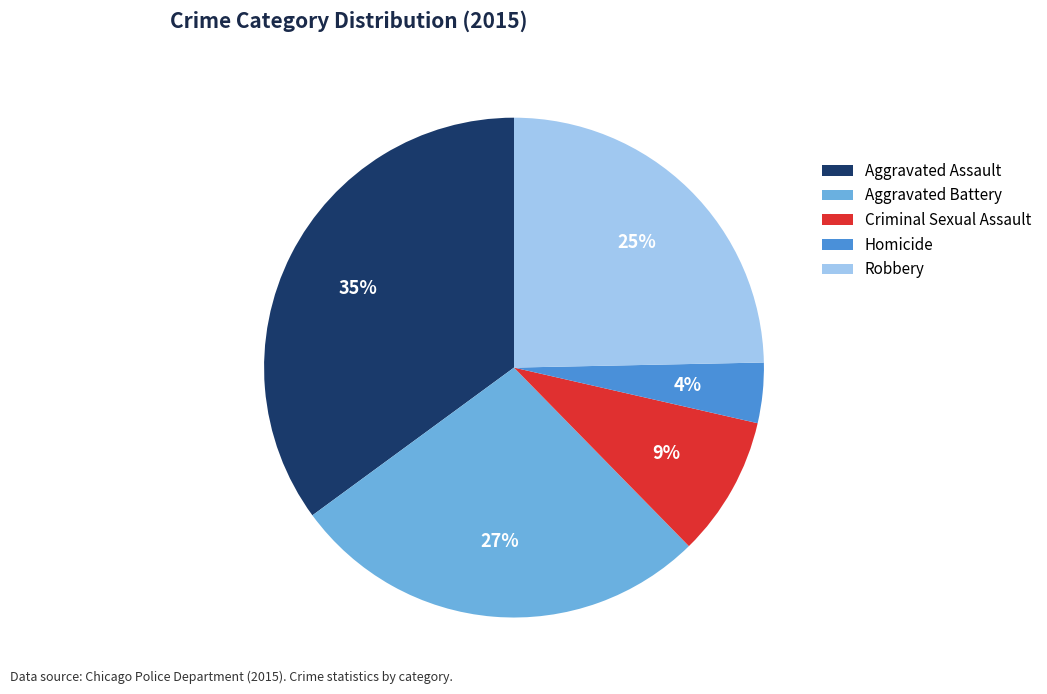

Does Criminal Sexual Assault account for over 50% of the chart?

No